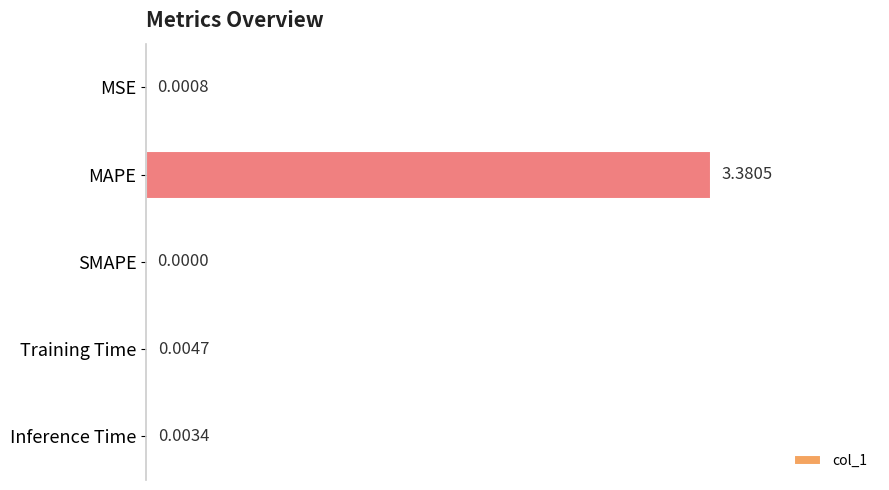

Which has a higher value, MAPE or Training Time?

MAPE